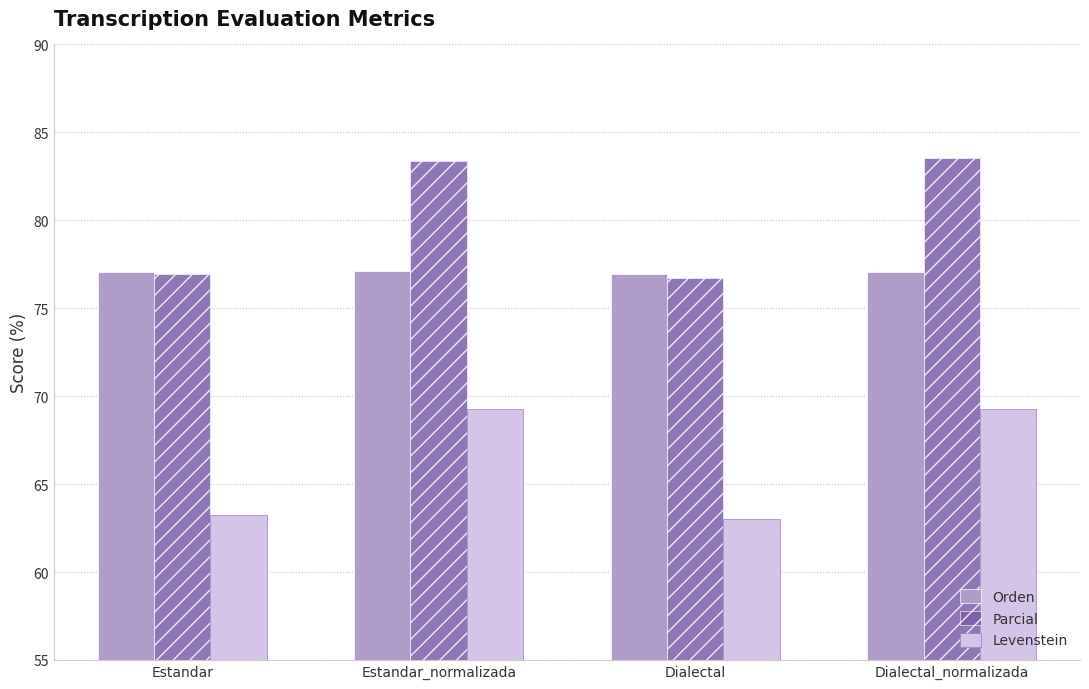

Which series has the widest spread of values?

Parcial